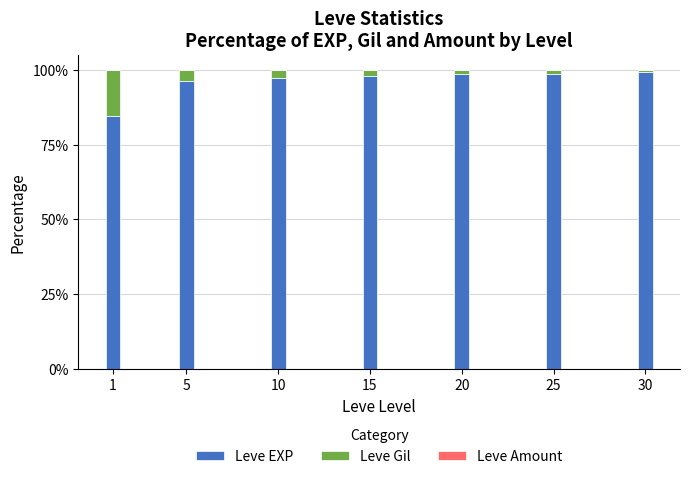

Are the bars grouped side by side (vs. stacked)?

No